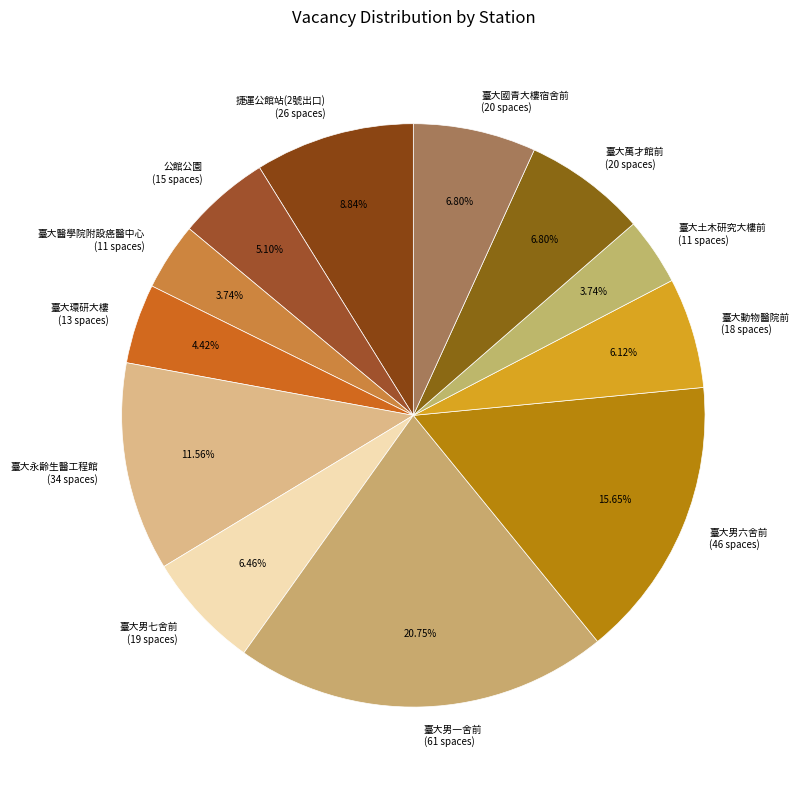

Between 臺大環研大樓 and 臺大醫學院附設癌醫中心, which is larger?

臺大環研大樓